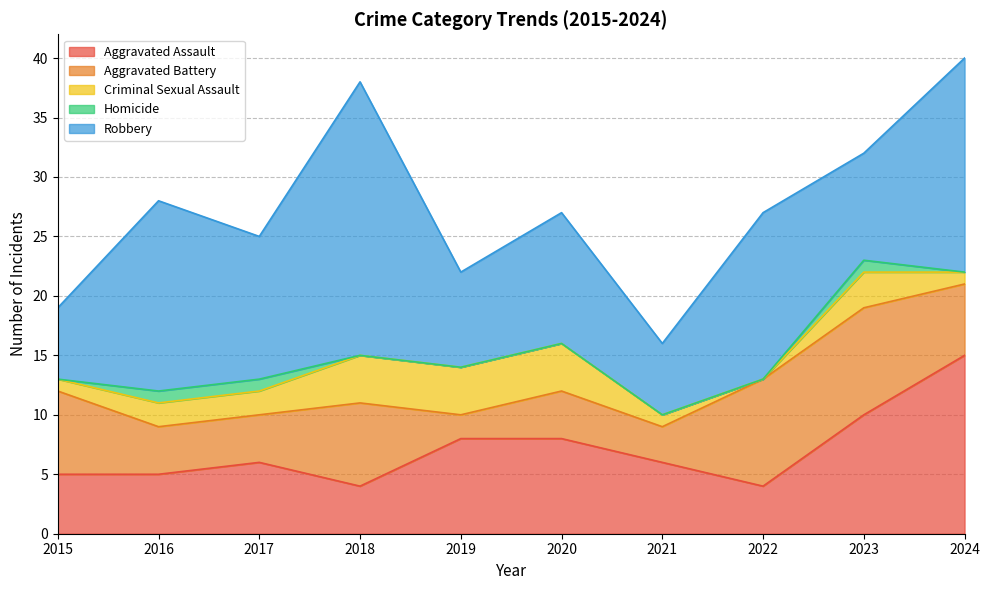

How many interior local peaks does the Aggravated Assault series have?

1